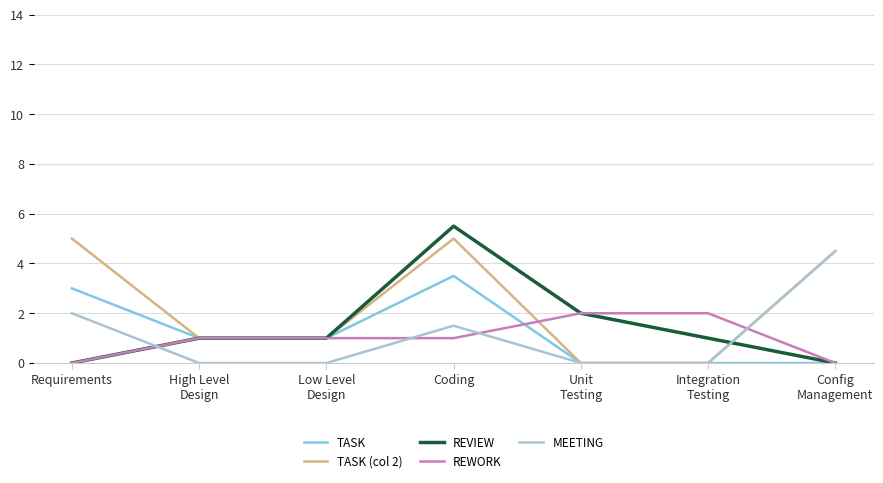

How many lines are shown in the chart?

5